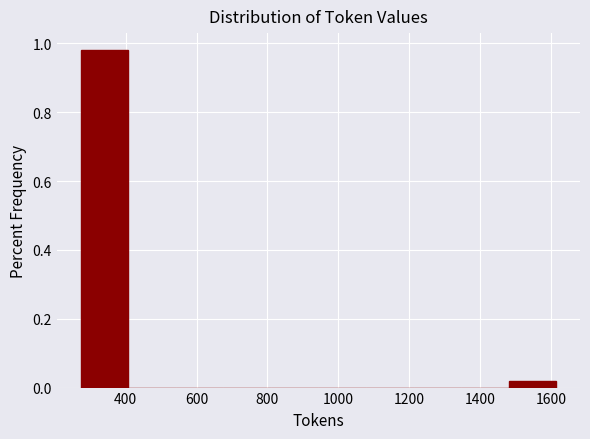

Reading left to right, list every bar in this chart as the range it spans on the x-axis followed by its height. Neither the bar edges nor the heights are printed on the chart, so give them approximately, as read against the axes.

280 to 400: 0.98
400 to 540: 0
540 to 680: 0
680 to 800: 0
800 to 940: 0
940 to 1080: 0
1080 to 1220: 0
1220 to 1340: 0
1340 to 1480: 0
1480 to 1620: under 0.02